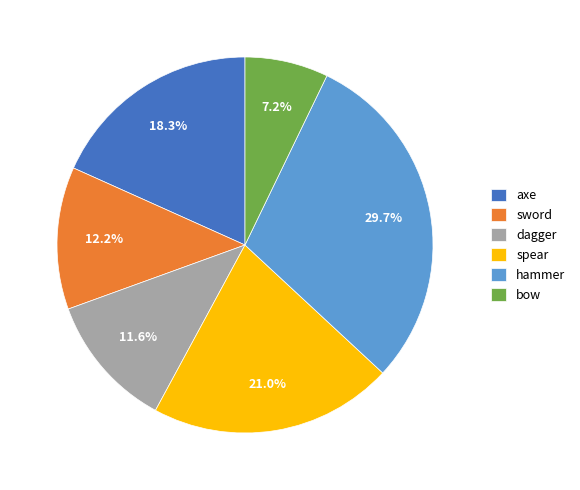

How many slices are in this pie chart?

6